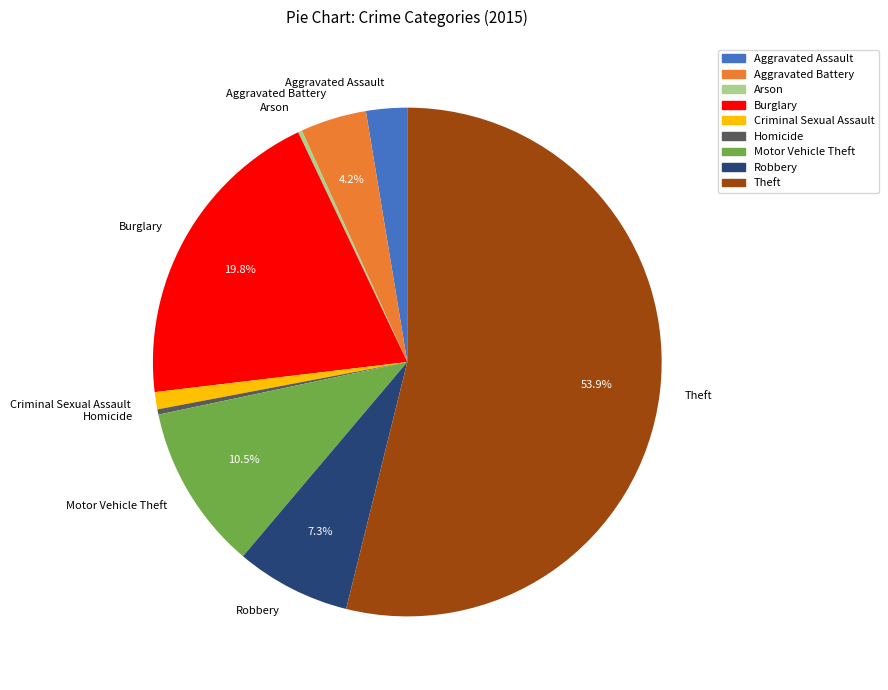

Is it true that Motor Vehicle Theft is 18% of the pie?

False